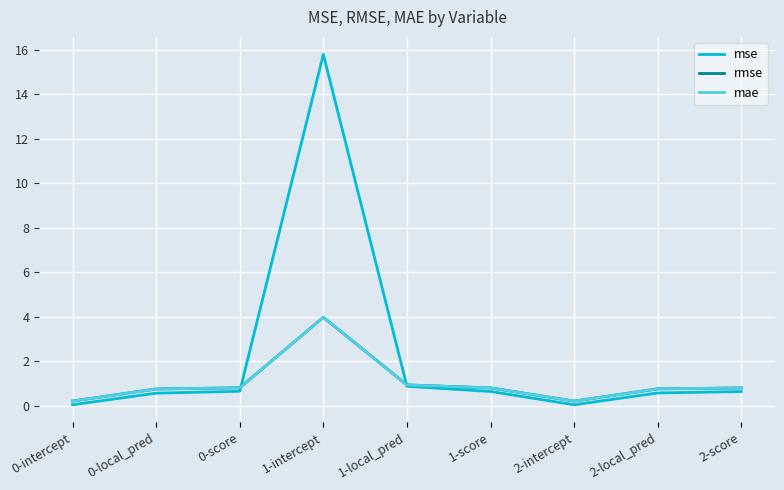

Is the value of mse at 1-intercept greater than the value of mae at 1-intercept?

Yes